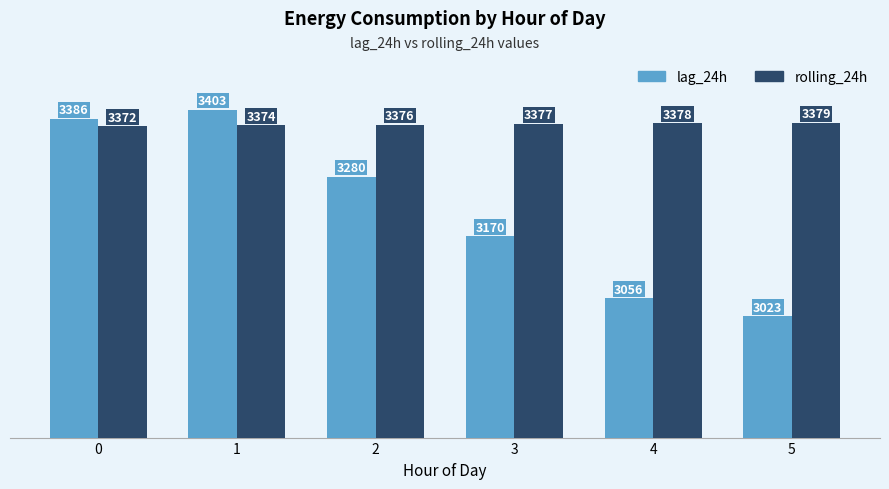

How many bars are there in each group?

2